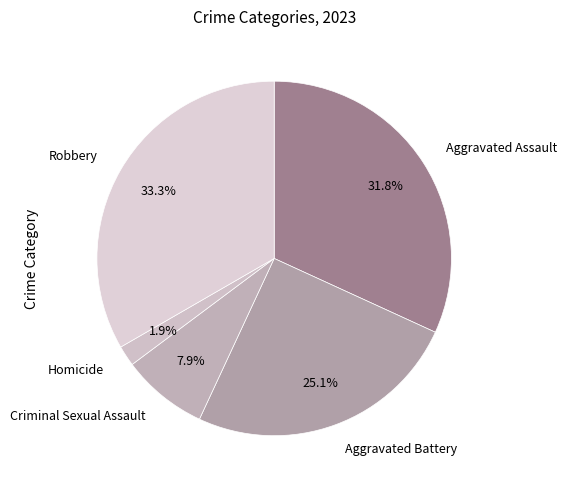

Does any single category account for the majority?

No